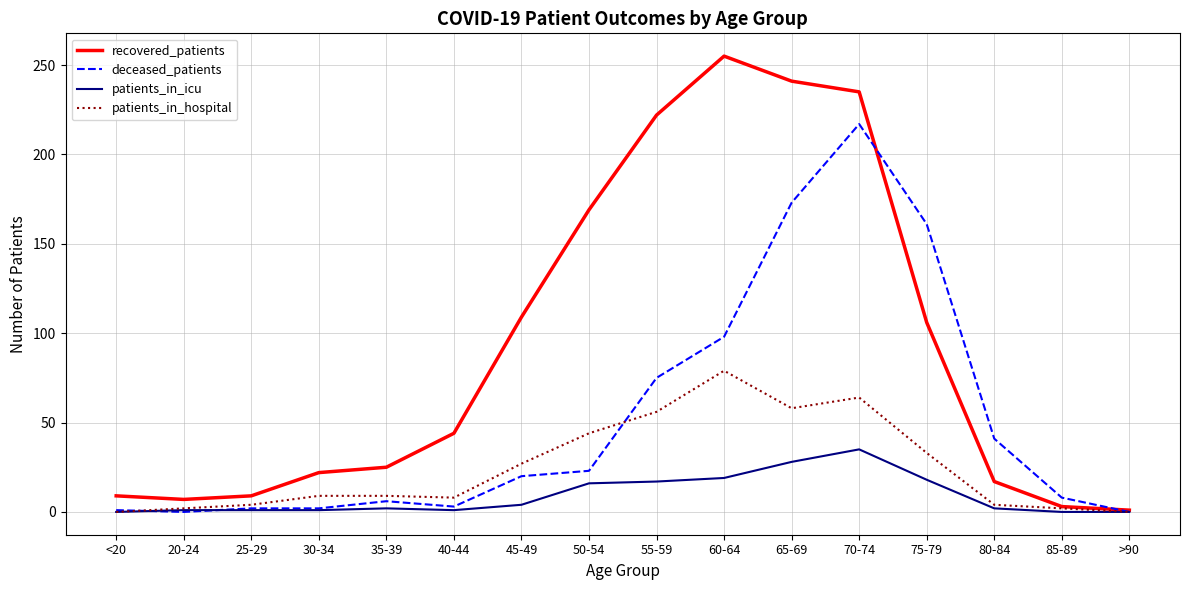

Is it true that patients_in_icu equals 60 at 70-74?

False